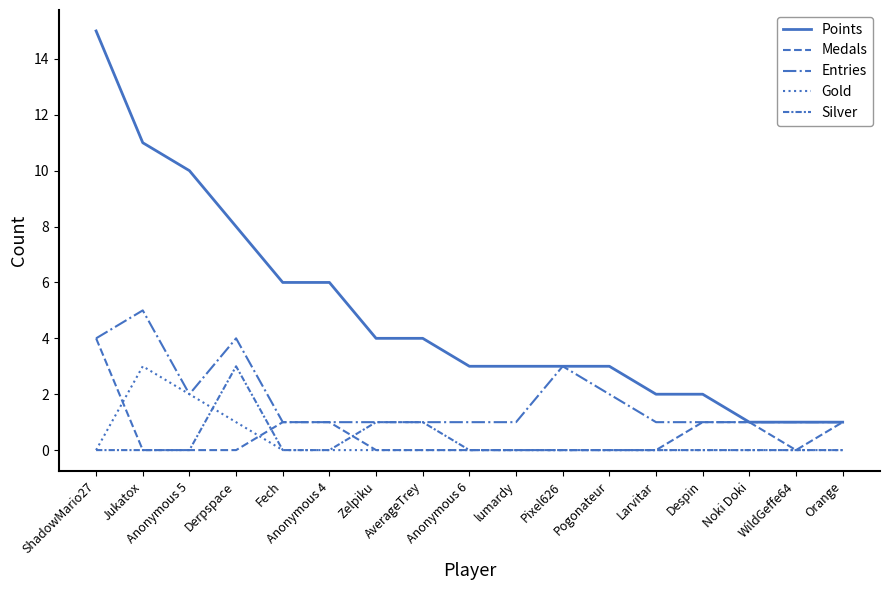

Does the chart have visible grid lines?

No